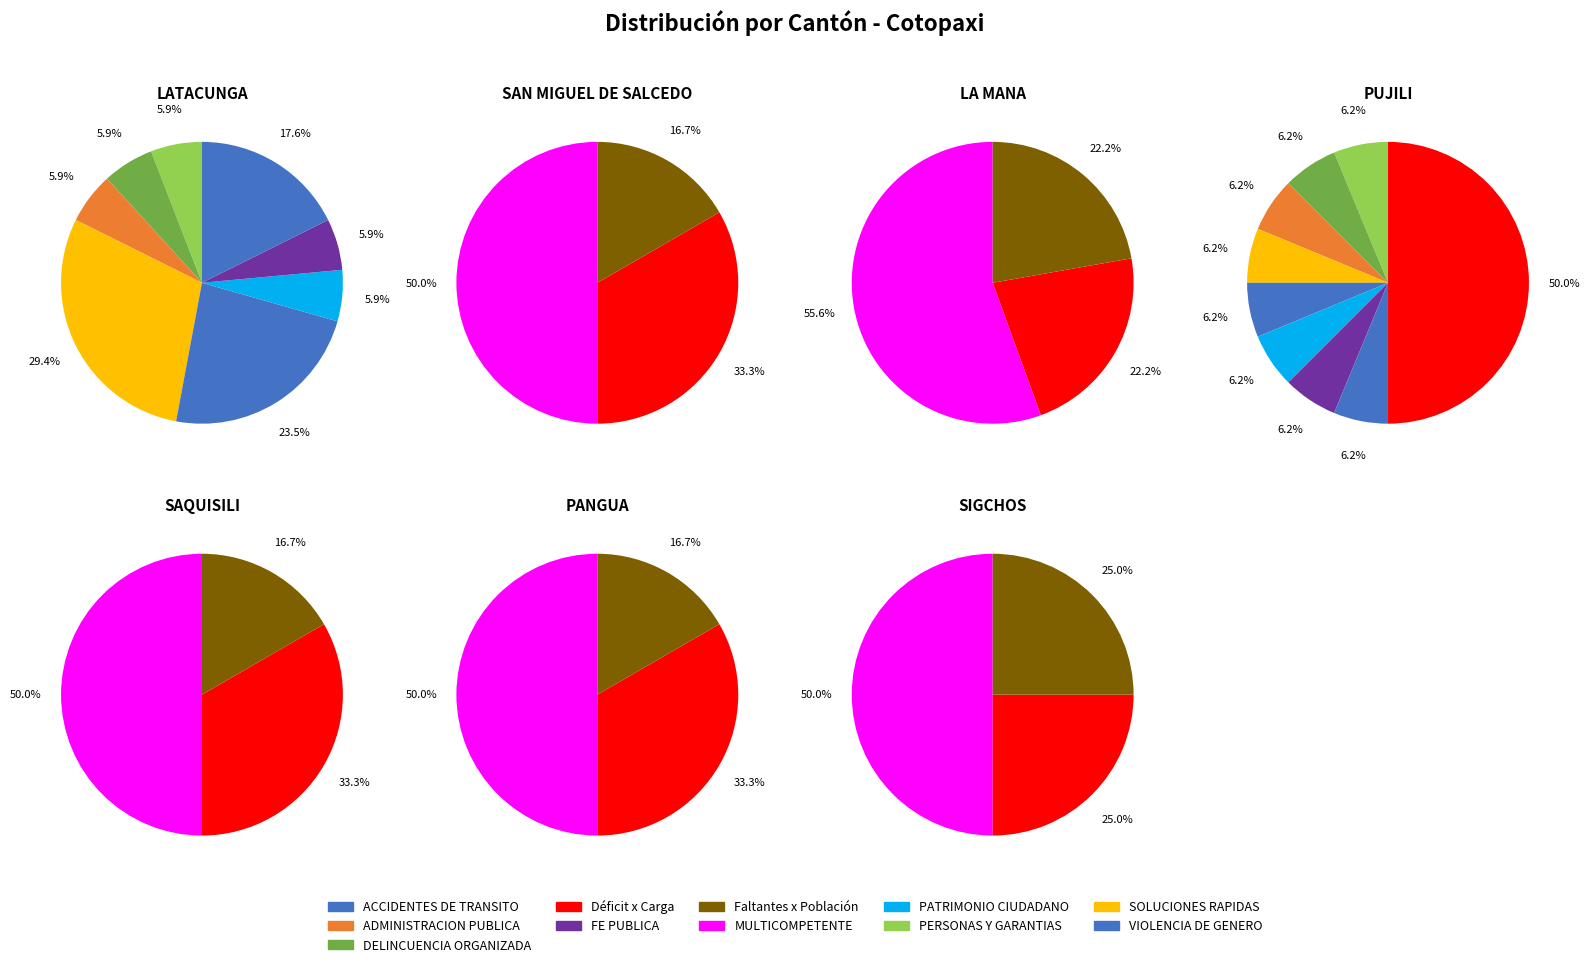

What percentage do Déficit x Carga and MULTICOMPETENTE together represent?

83.3%